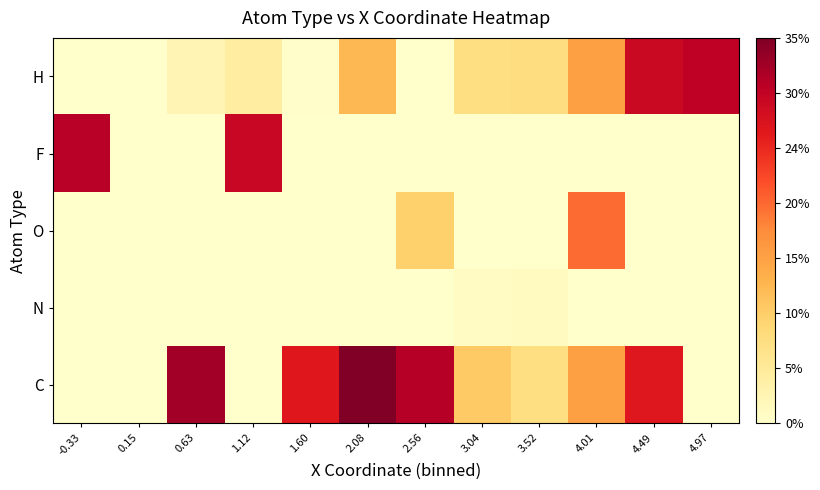

What is the difference between the highest and lowest values at 3.52?

0.2